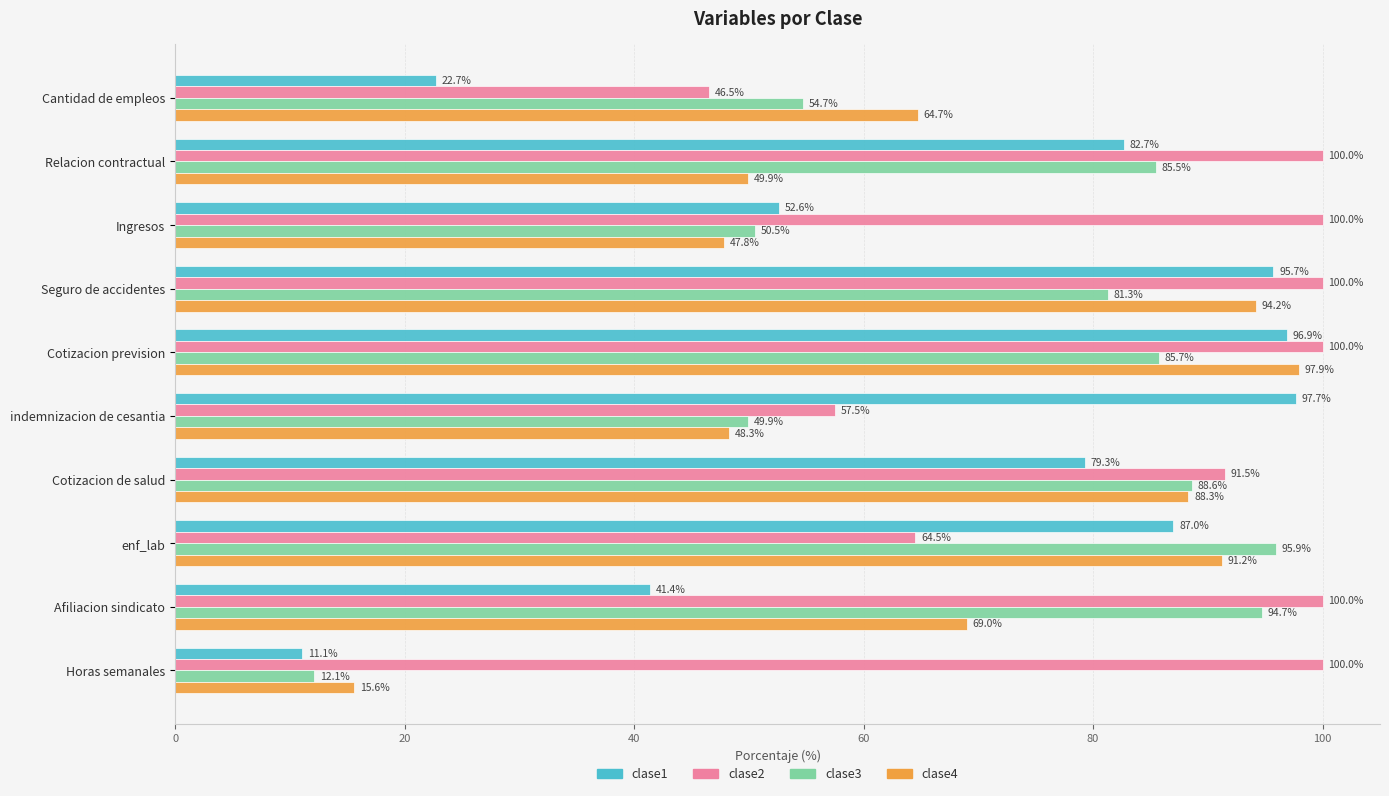

Where is clase2 nearest to the value 73?

enf_lab